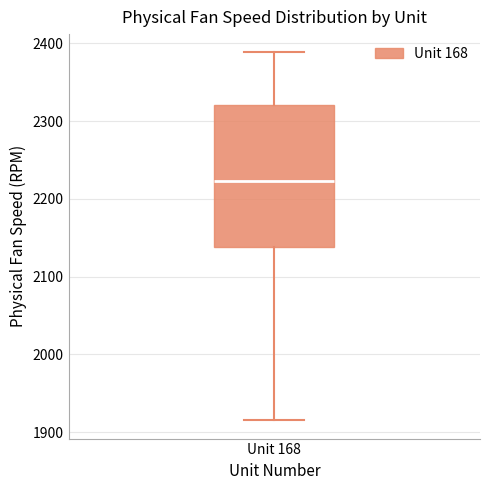

Transcribe this box plot: give where the median line is, the range the box spans, and where the two whiskers end, as read against the y-axis. The values are not printed on the chart, so give them approximately, as read against the axis.

median 2220, box 2140 to 2320, whiskers 1920 to 2390